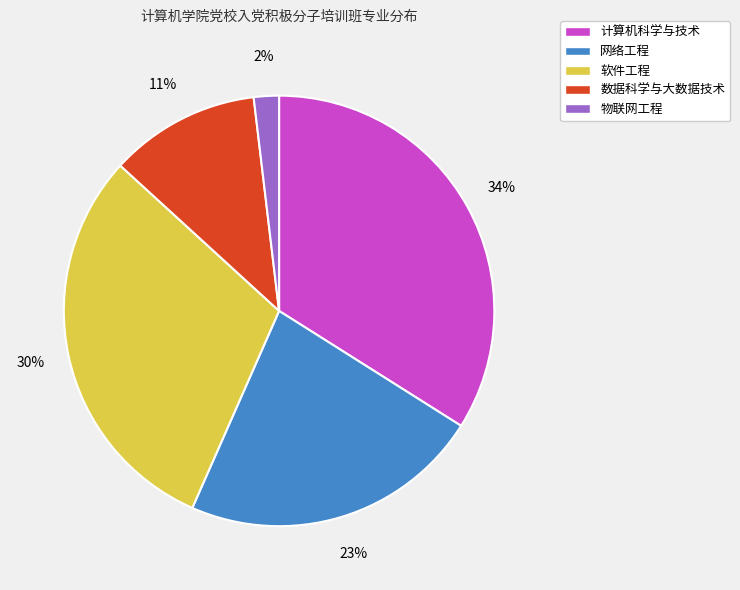

Rank the categories by value from highest to lowest.

计算机科学与技术, 软件工程, 网络工程, 数据科学与大数据技术, 物联网工程